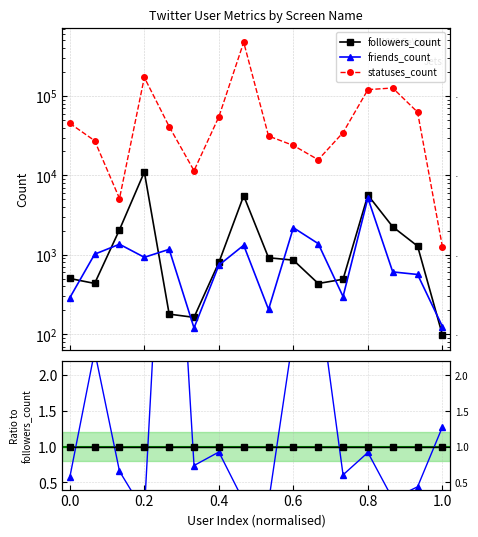

Which series has the widest spread of values?

statuses_count